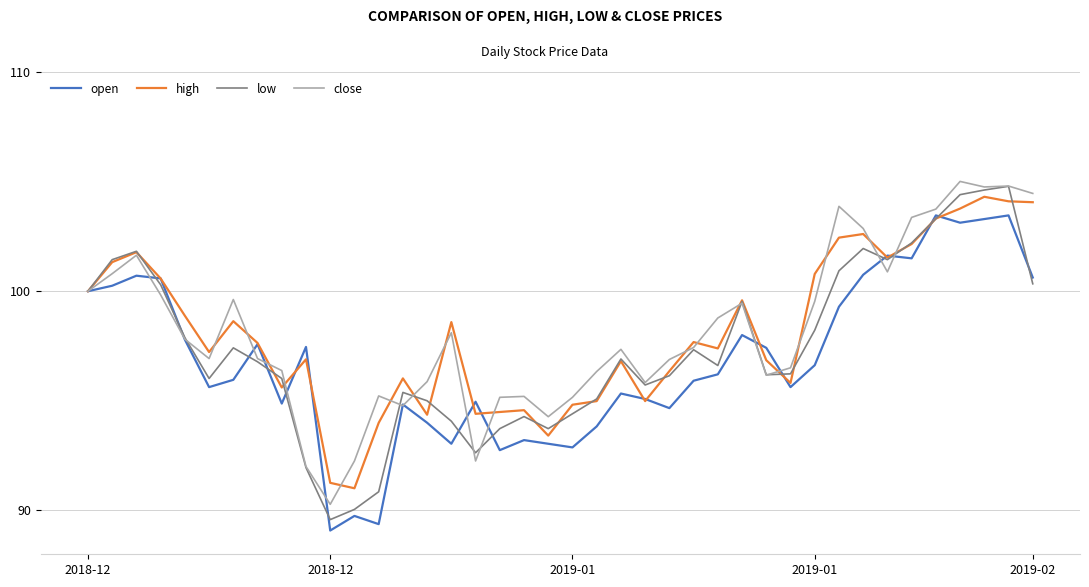

What is the minimum value for high?

91.0